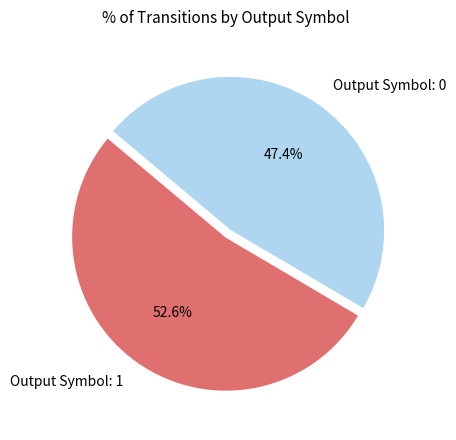

Which slice is the largest?

Output Symbol: 1